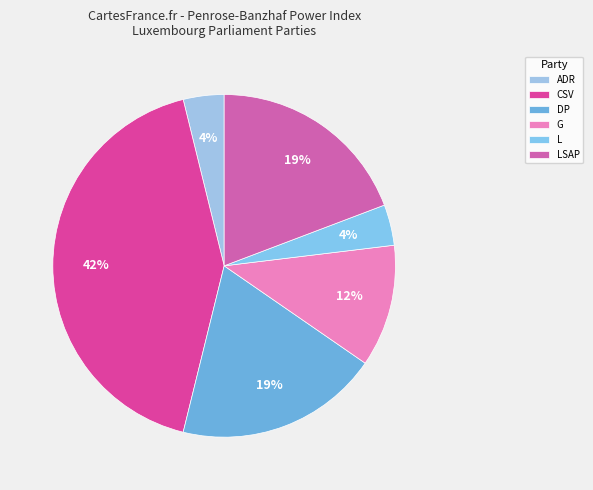

Does DP represent more than half of the total?

No